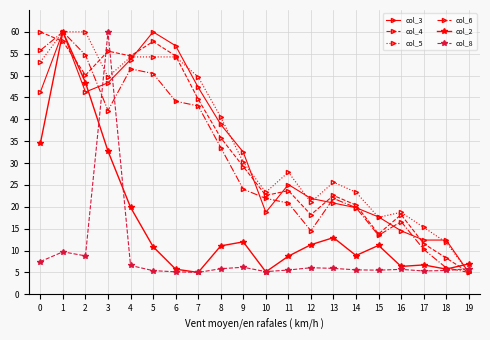

True or false: col_6 has a value of 28.1 at 7.

False